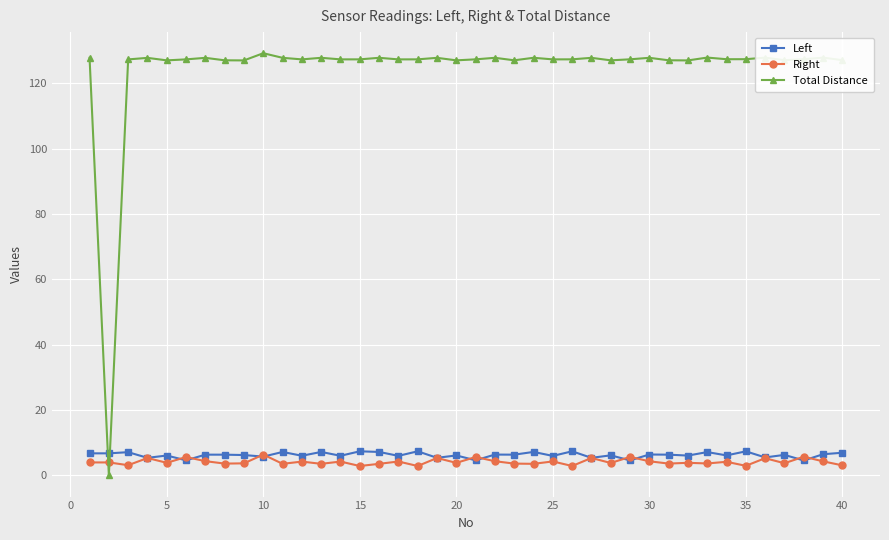

Which series ends up on top after the final intersection of Total Distance and Right?

Total Distance